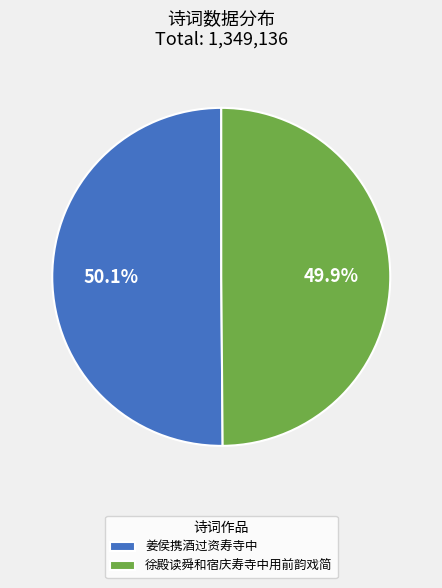

Approximately how many times larger is the value at 姜侯携酒过资寿寺中 compared to 徐殿读舜和宿庆寿寺中用前韵戏简?

1.0